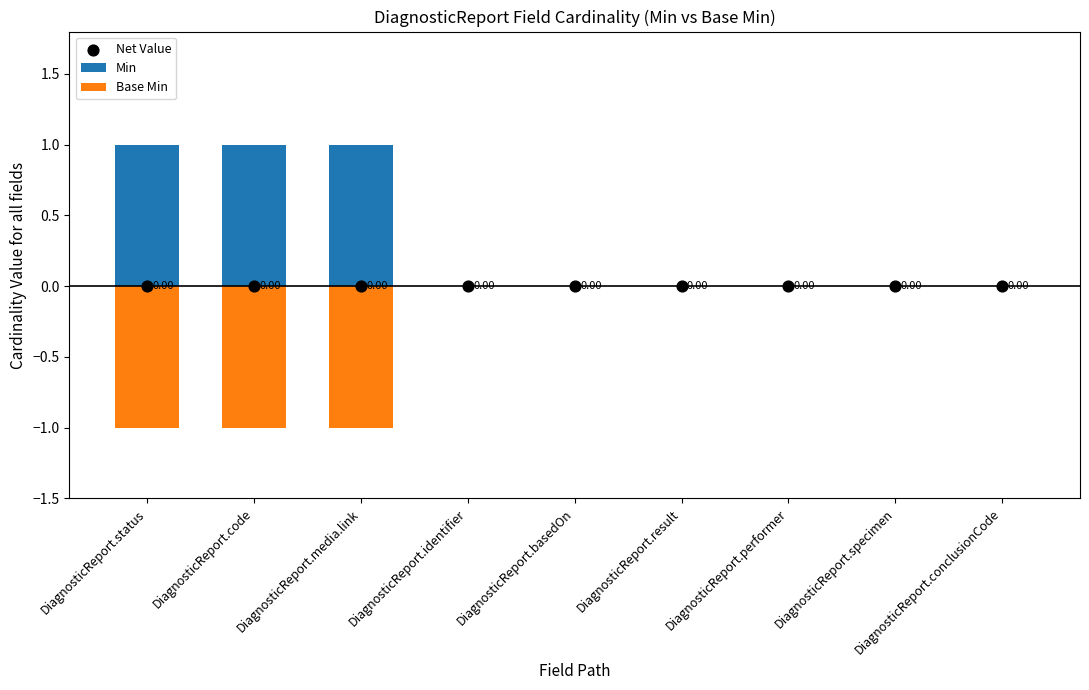

Is the value of Min at DiagnosticReport.code greater than the value of Base Min at DiagnosticReport.result?

Yes